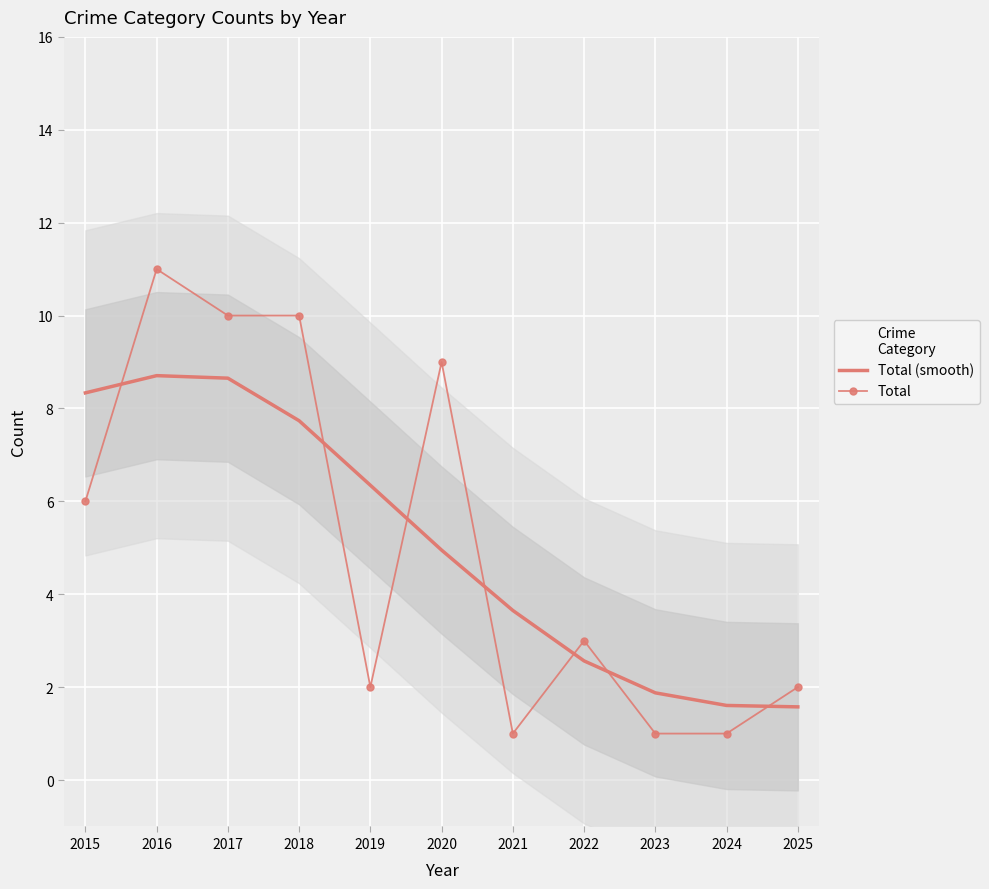

Where is the first local maximum for Total?

2016